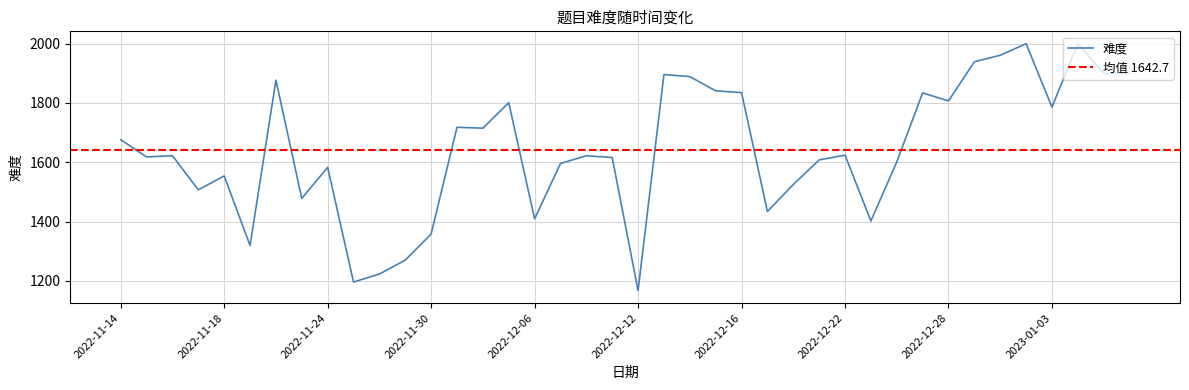

Where is the first local maximum?

2022-11-16